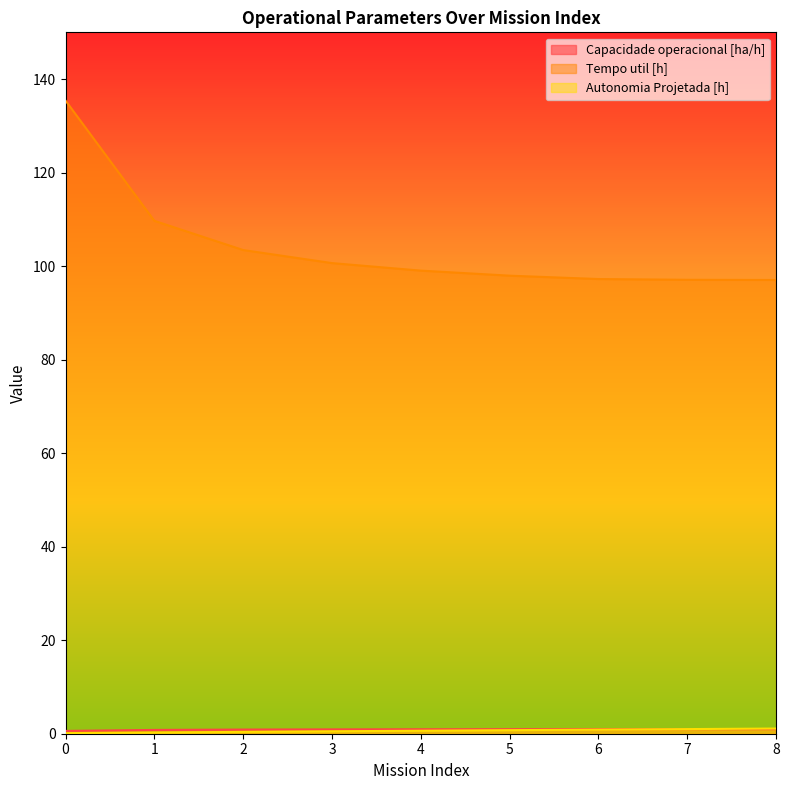

What is the difference between the maximum and minimum values in the Autonomia Projetada [h] series?

1.0